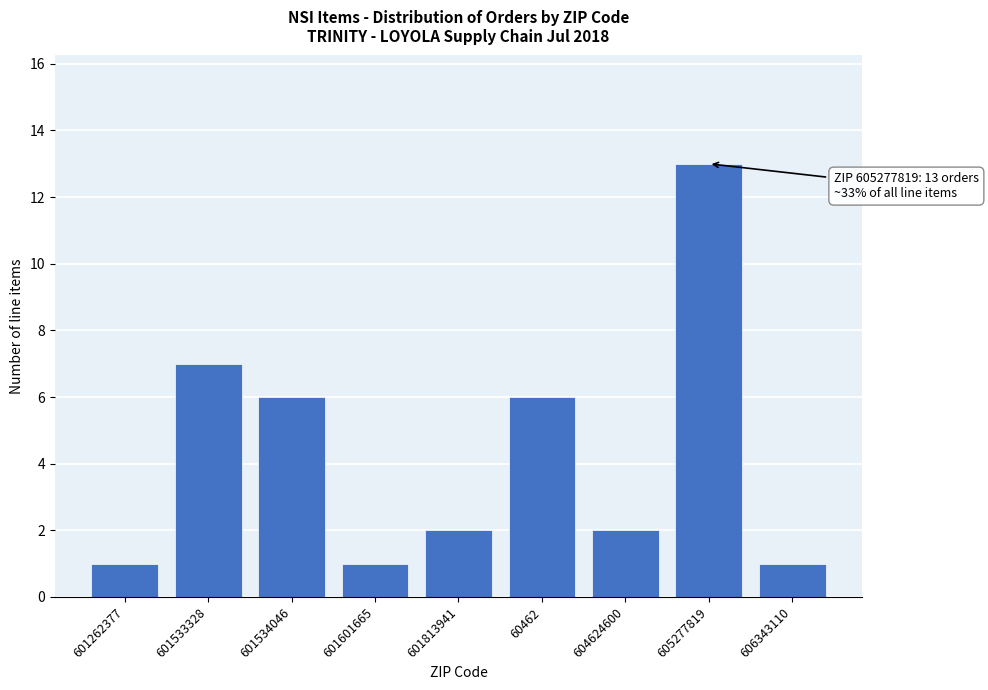

Reading left to right, list all the values displayed in this chart.

601262377=1	601533328=7	601534046=6	601601665=1	601813941=2	60462=6	604624600=2	605277819=13	606343110=1